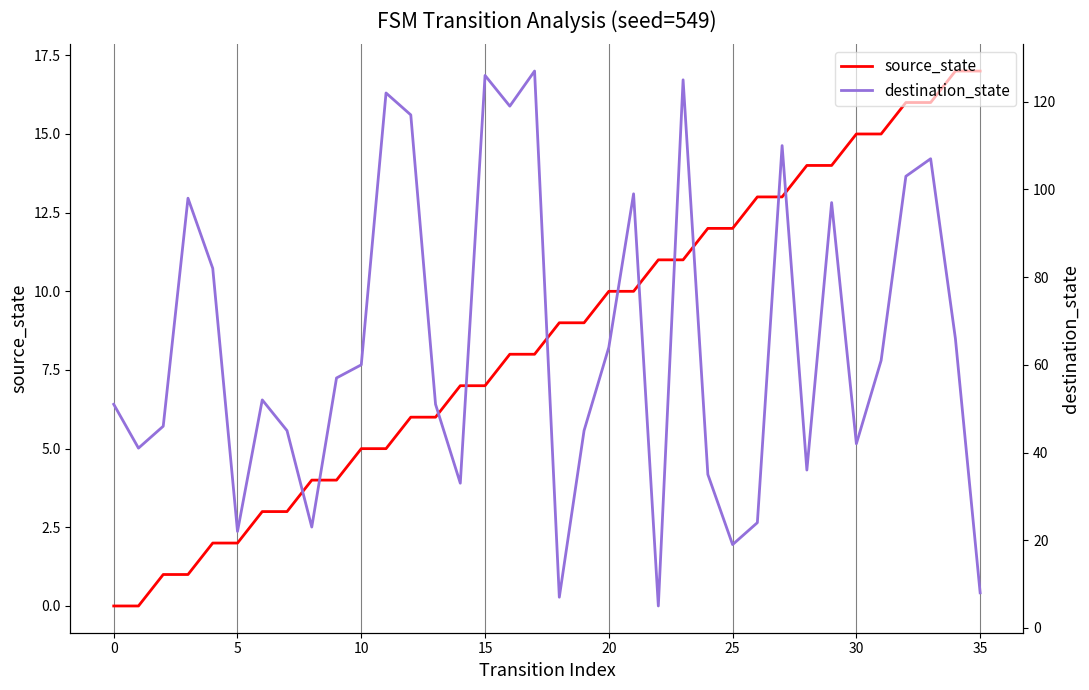

Is it true that source_state equals 15 at 30?

True